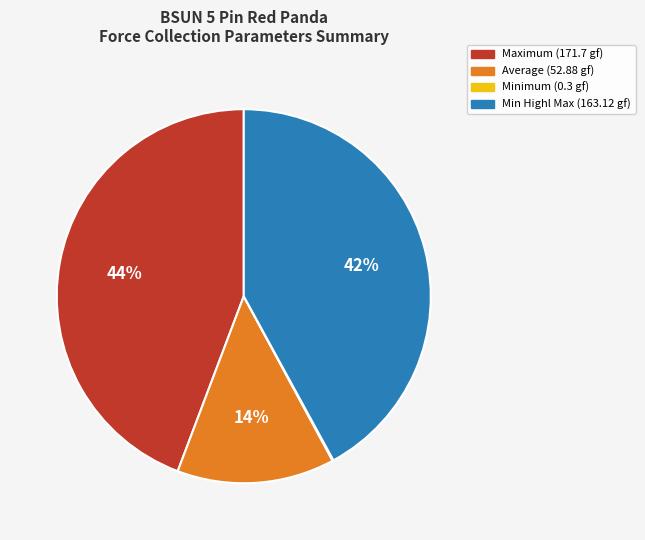

Does any single category account for the majority?

No